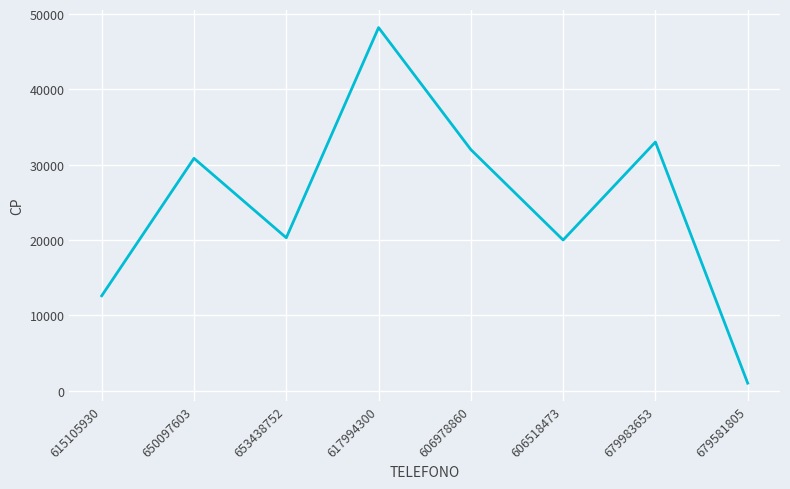

What is the change in value from 650097603 to 606978860?

+1155